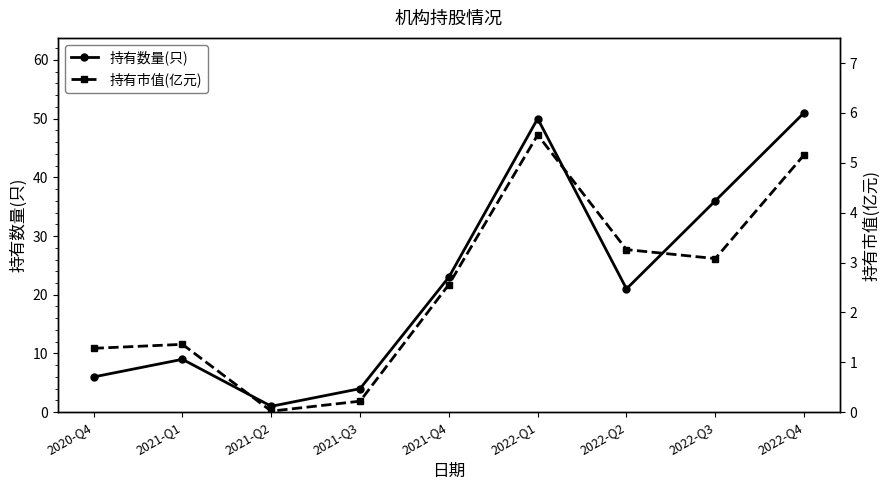

Does the chart display data point markers on the line(s)?

Yes